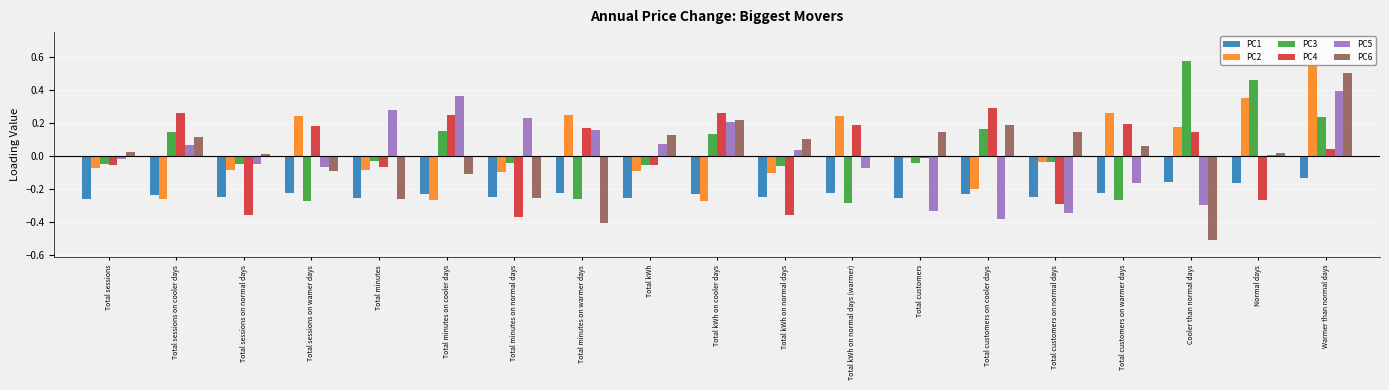

Is it true that PC1 equals -0.3 at Total sessions?

True